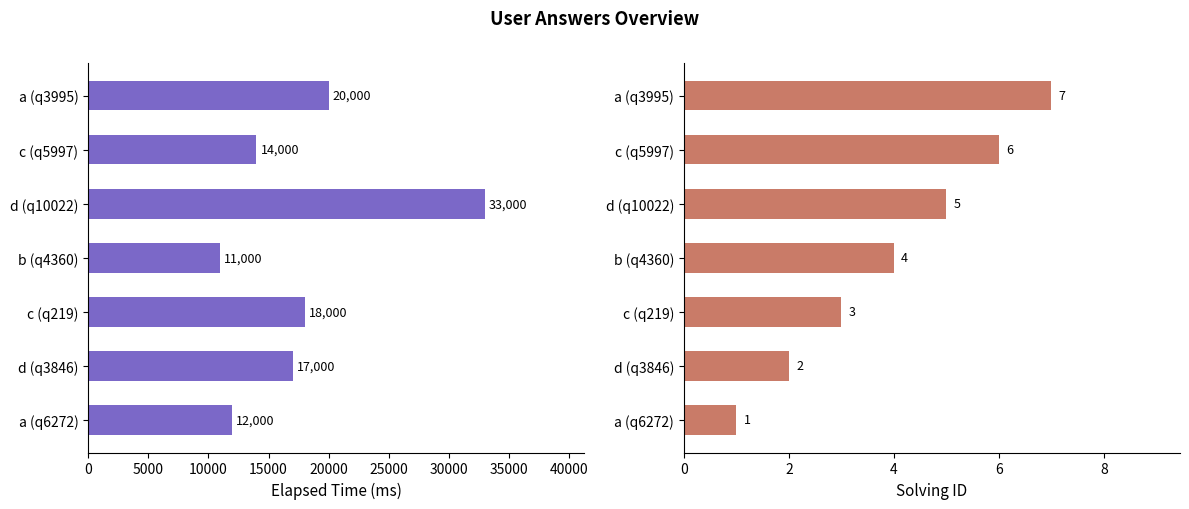

Does the chart contain stacked bars?

No